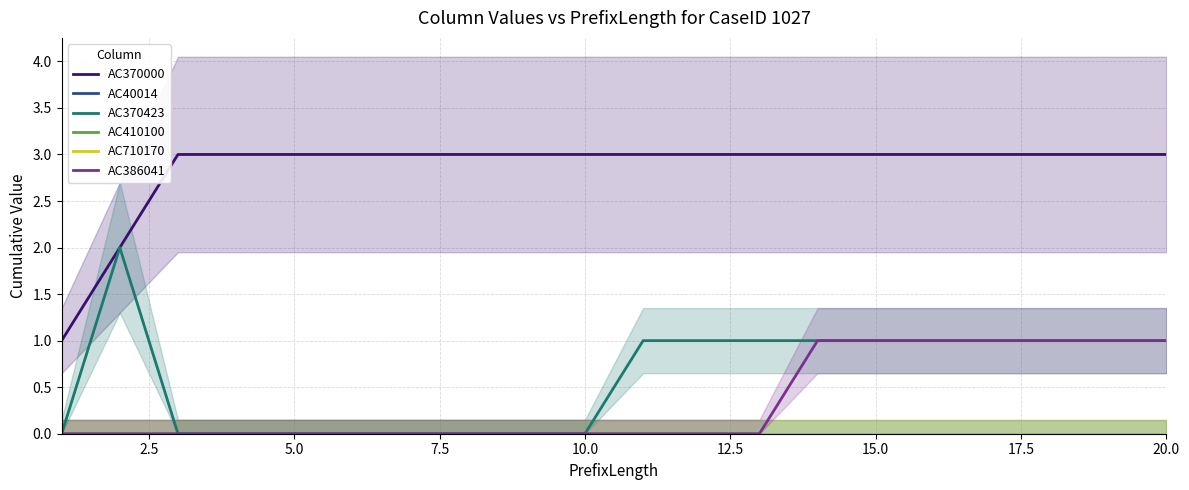

What are all the series names shown in the legend?

AC370000, AC40014, AC370423, AC410100, AC710170, AC386041